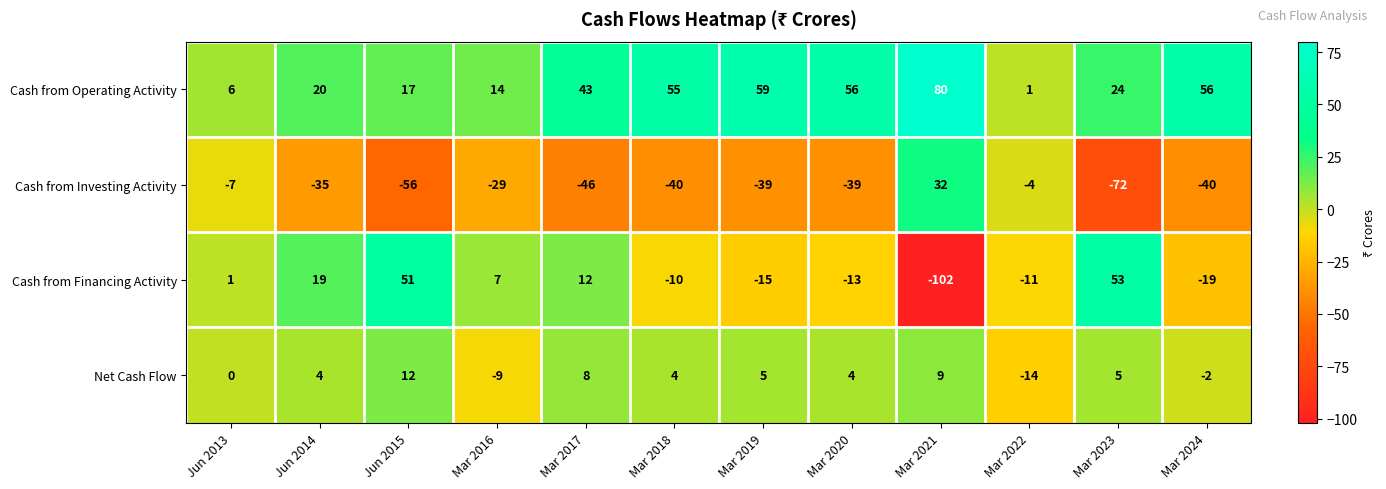

How many negative values does the Cash from Investing Activity series have?

11